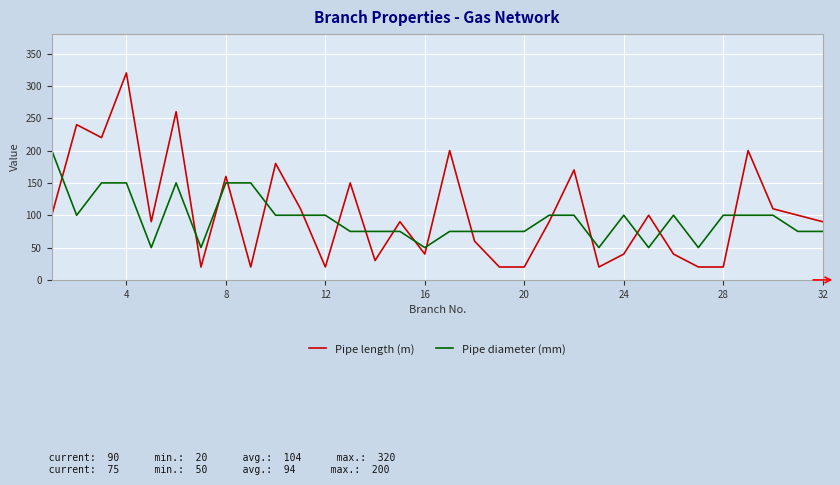

How many times do Pipe diameter (mm) and Pipe length (m) cross each other?

17